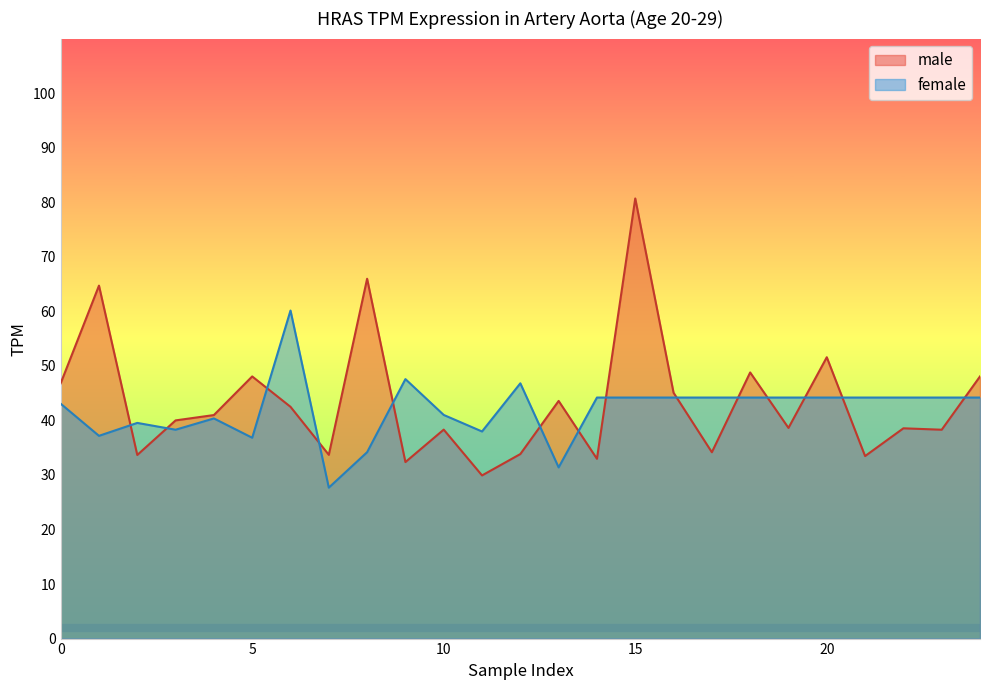

Which label corresponds to the largest value in the chart?

15